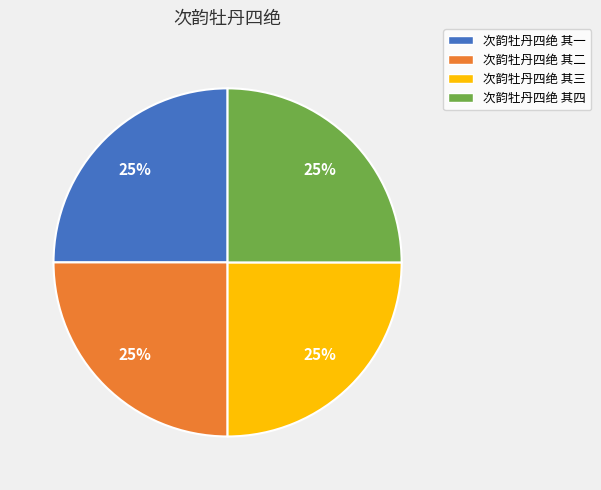

Is there any slice that represents more than half of the pie?

No